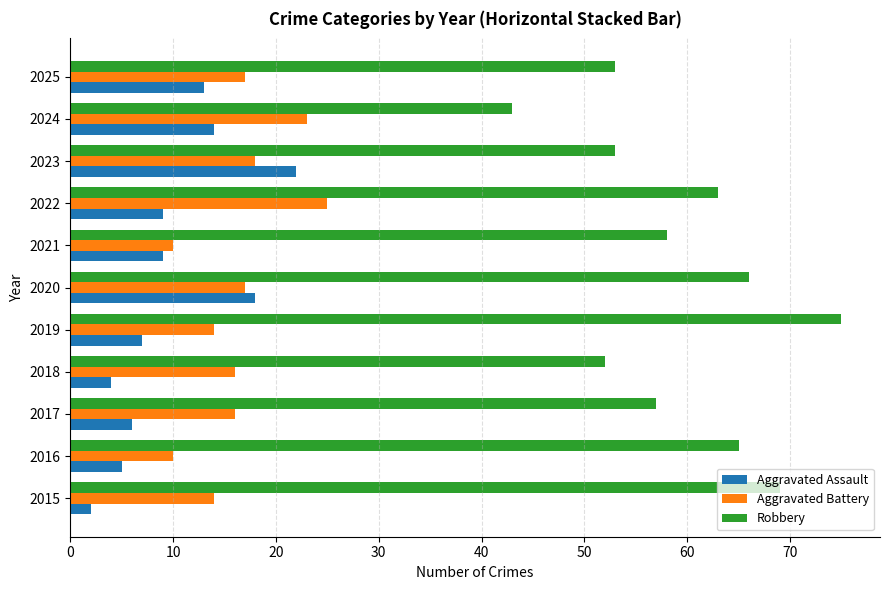

What is the approximate value of Robbery at 2025?

53